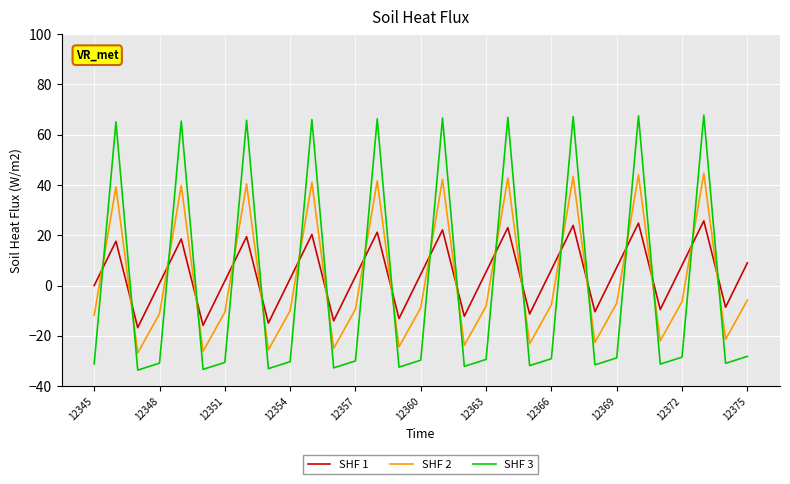

How many lines are shown in the chart?

3